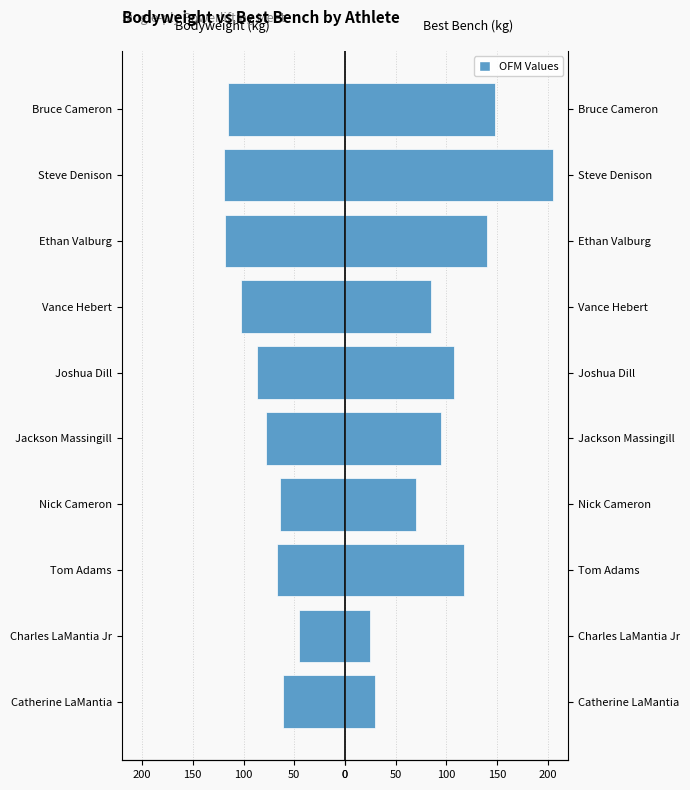

Rank the series by their average value, from highest to lowest.

Best3BenchKg, BodyweightKg